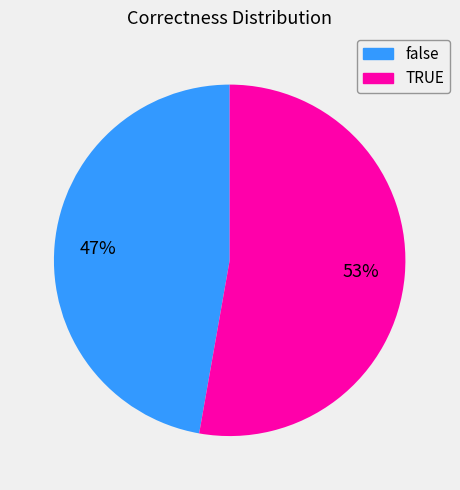

What percentage is the false slice, to the nearest percent?

47%